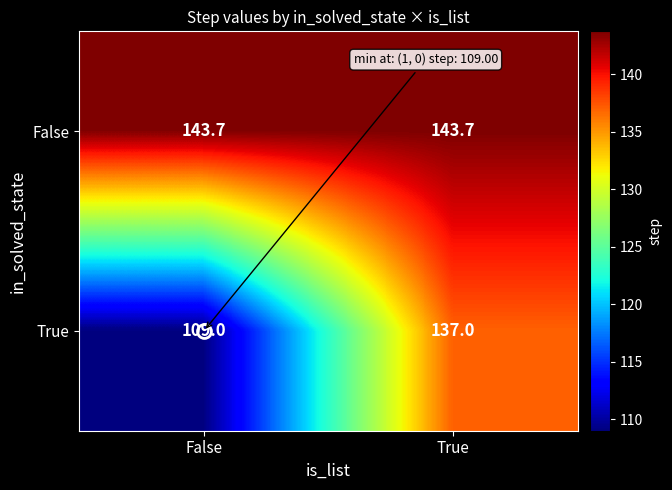

At which category is the sum across all series the highest?

True